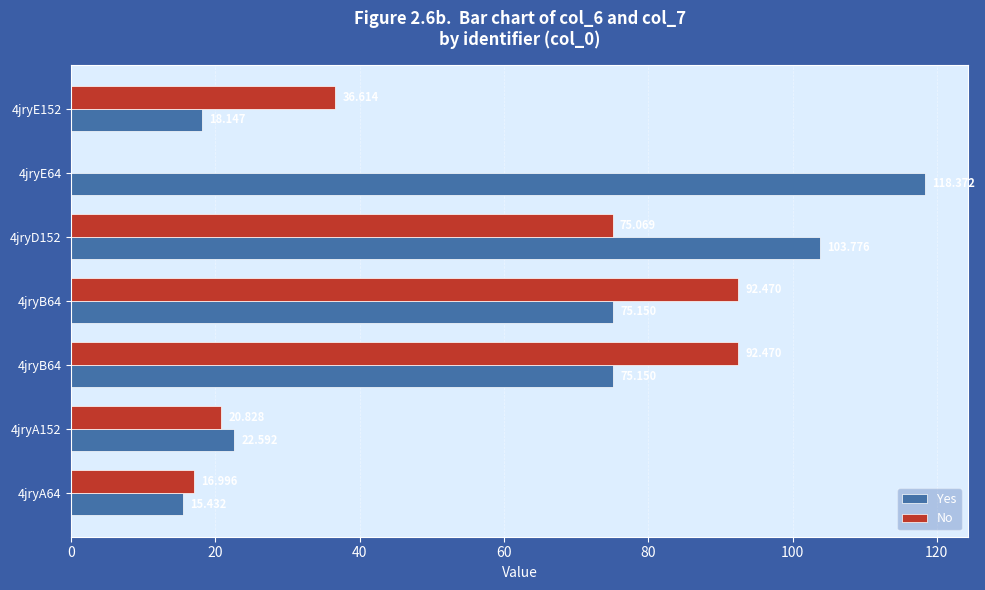

How many distinct data groups are displayed?

2